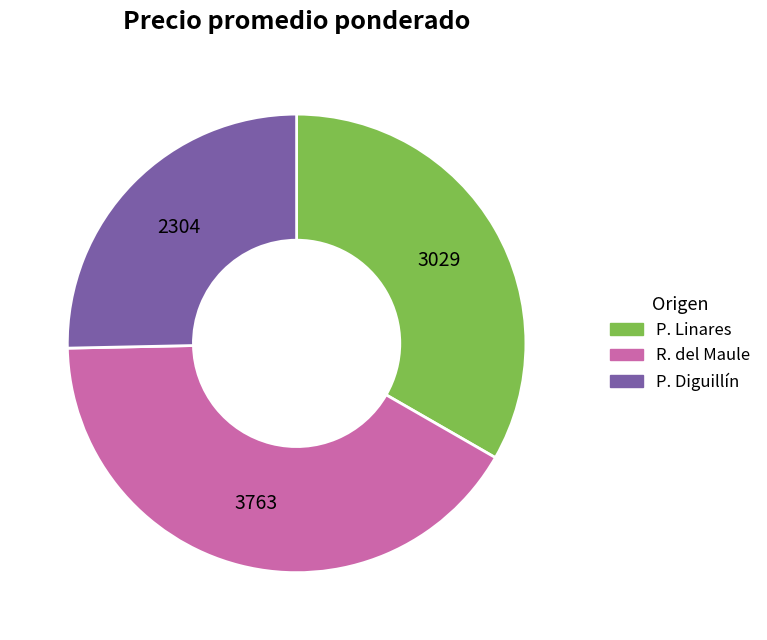

Does any single category account for the majority?

No